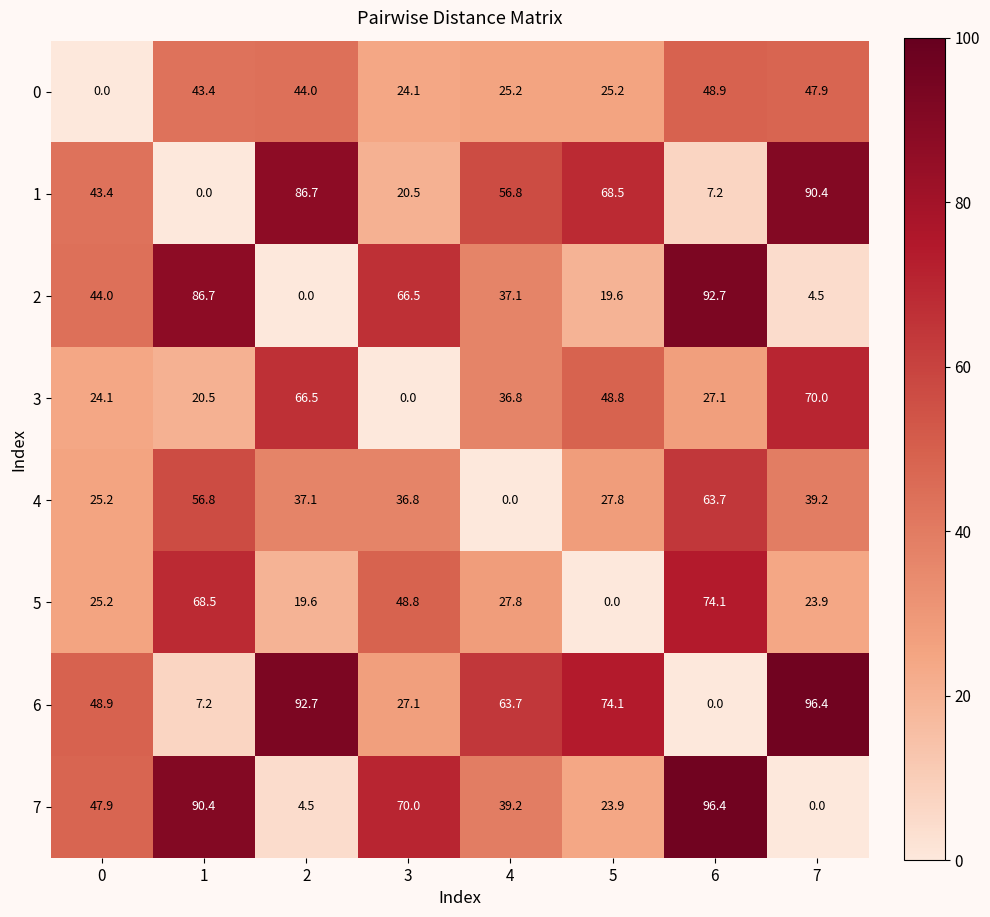

List the labels in order of 6 value, smallest first.

6, 1, 3, 0, 4, 5, 2, 7